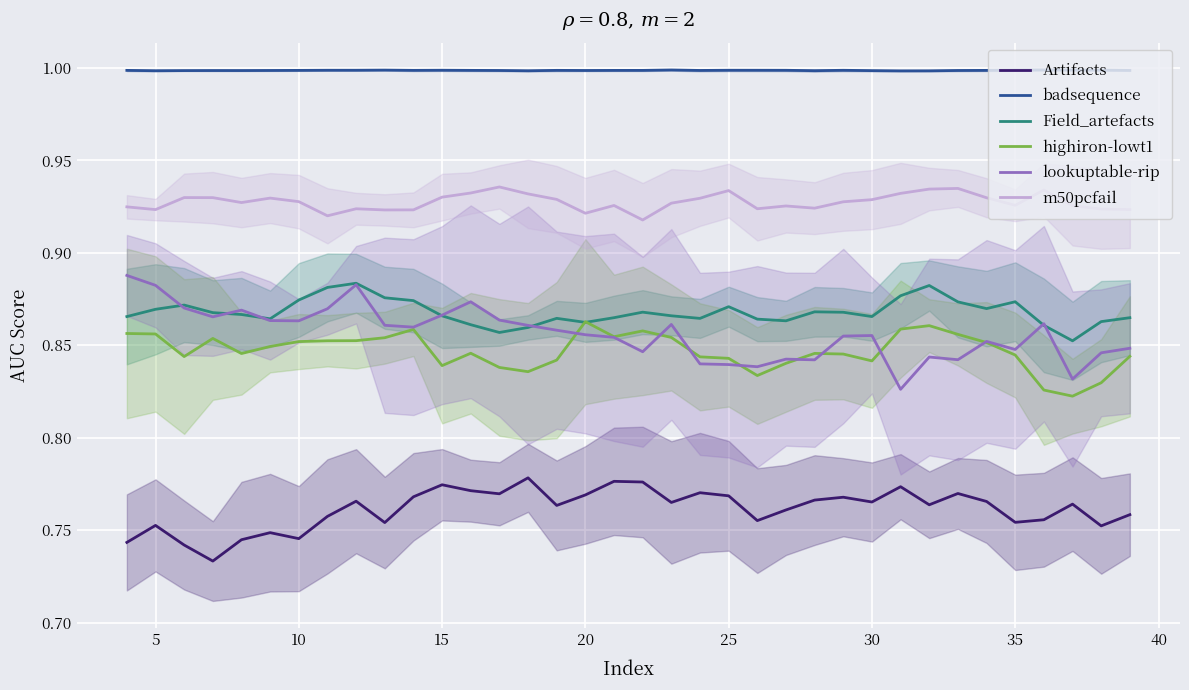

How many series are shown in this chart?

6